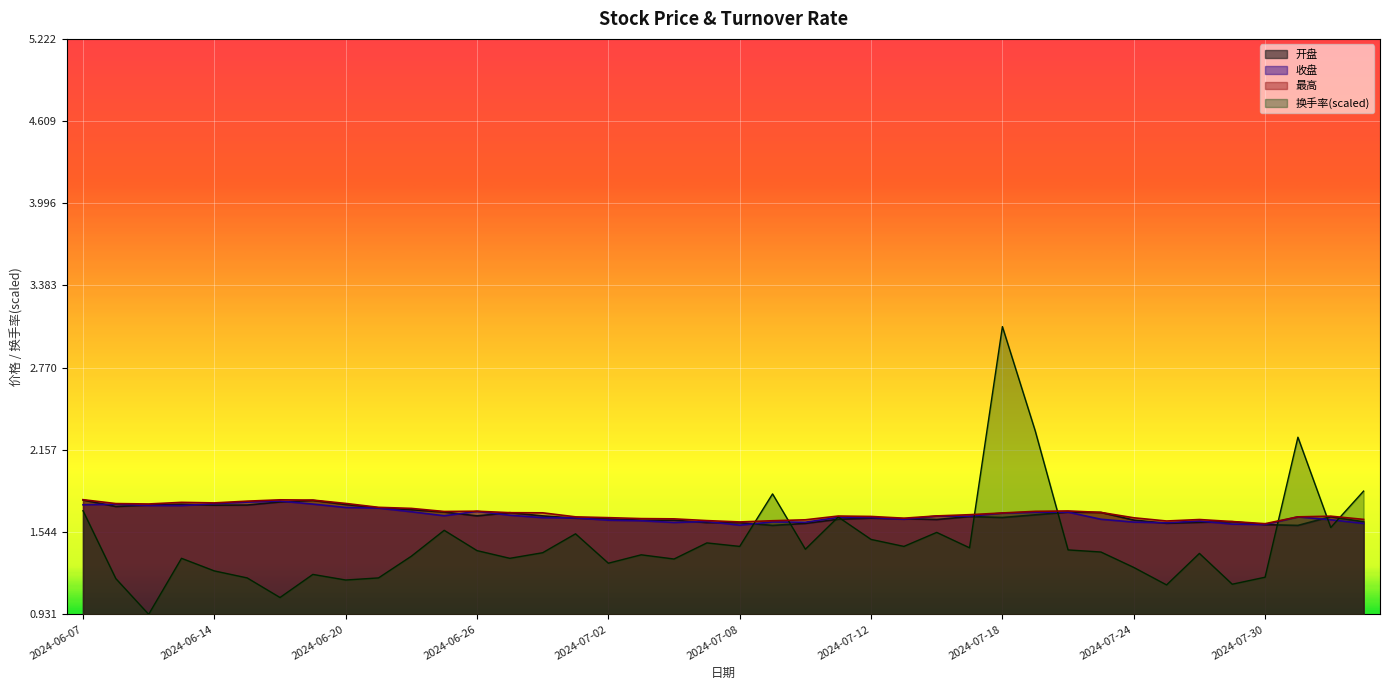

The 换手率 series shows 1.8 at 2024-06-24. True or false?

False